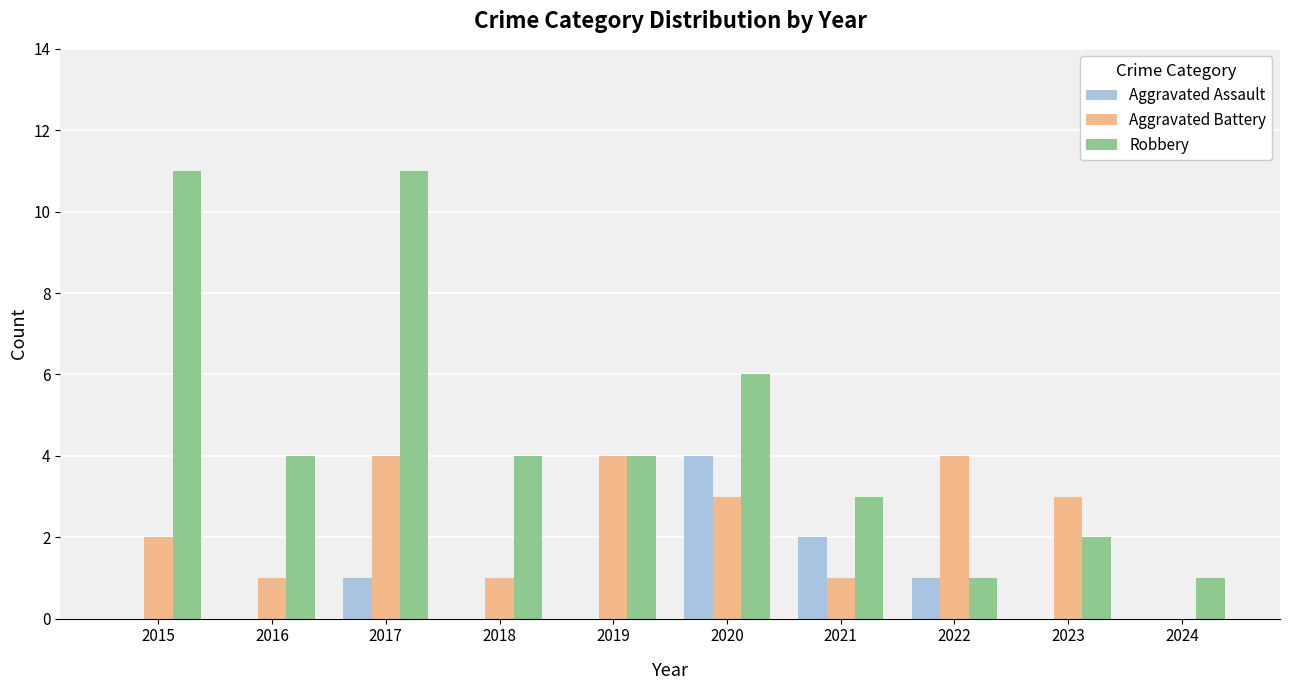

The value of Aggravated Battery at 2019 is 4. True or false?

True